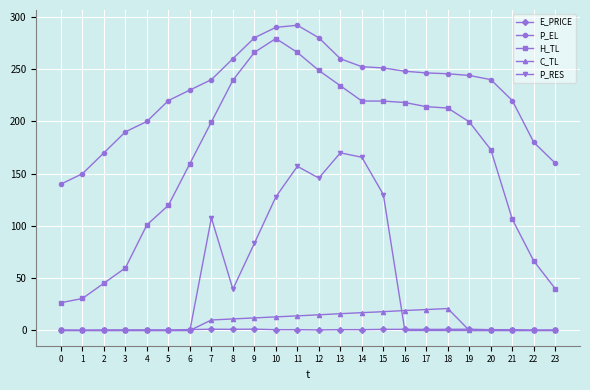

What is the value of the H_TL point at the 4th from the left?

59.9